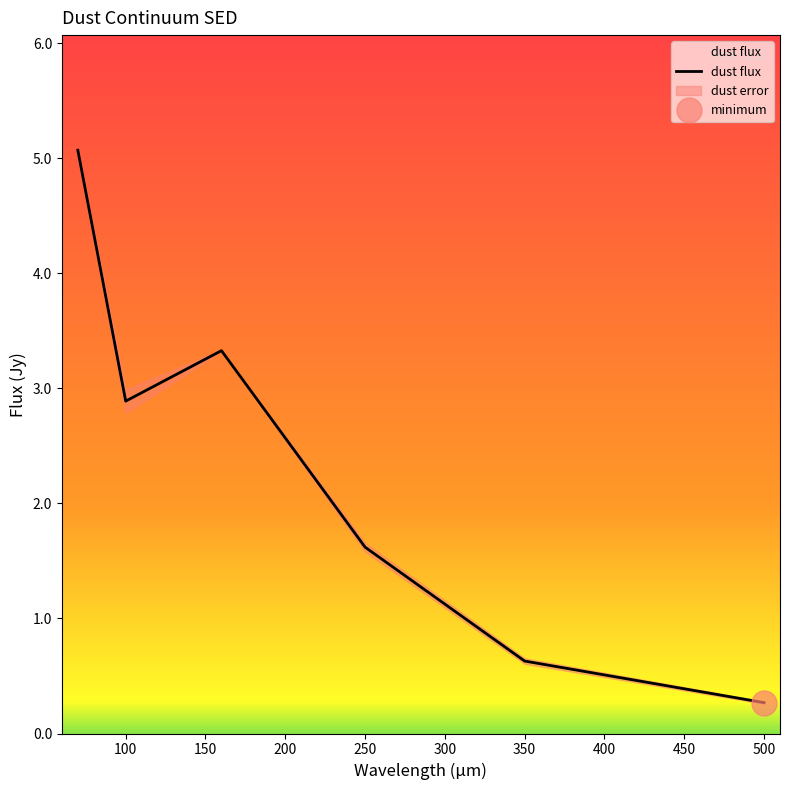

What is the value of the 1st point from the left?

5.1